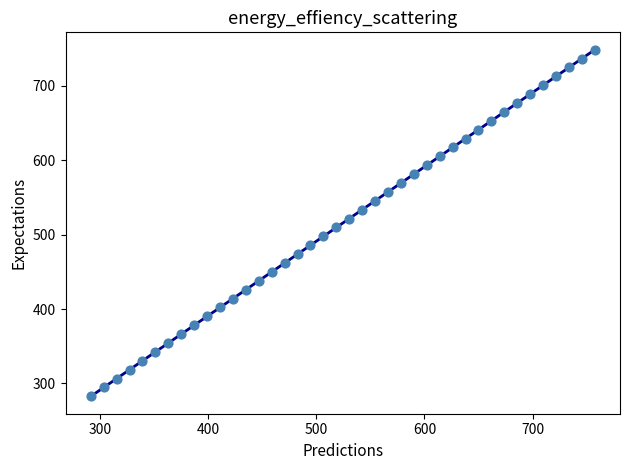

What is the range of Y values (max minus min)?

466.3